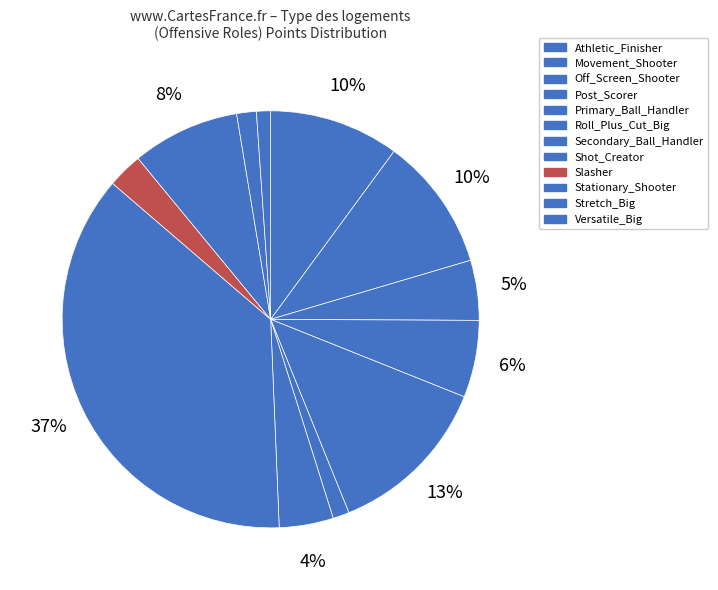

What is the change in value from Post_Scorer to Stretch_Big?

-12902